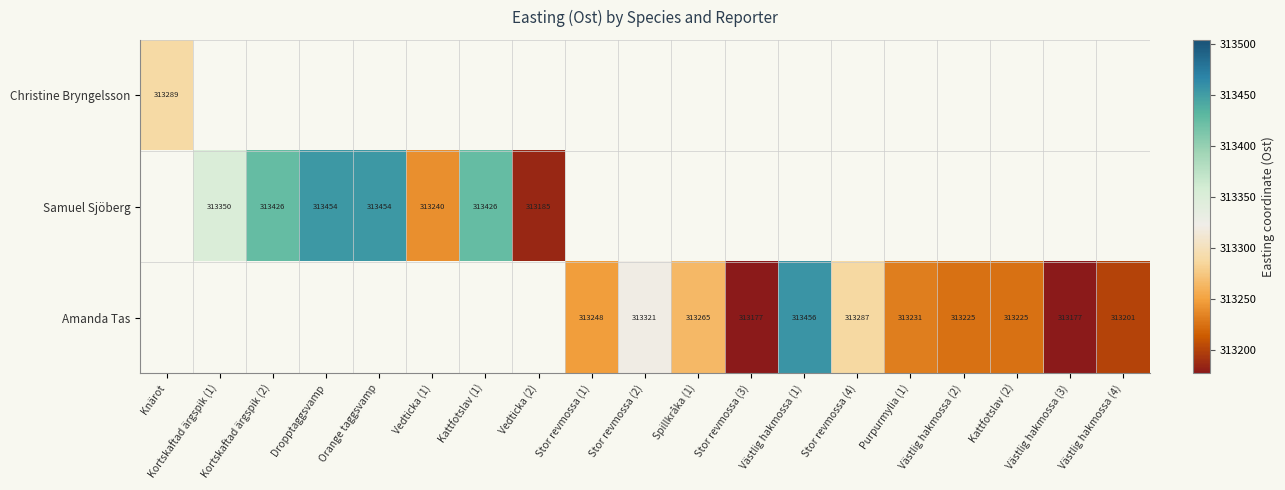

What value does the Samuel Sjöberg series have at Orange taggsvamp?

313454.2